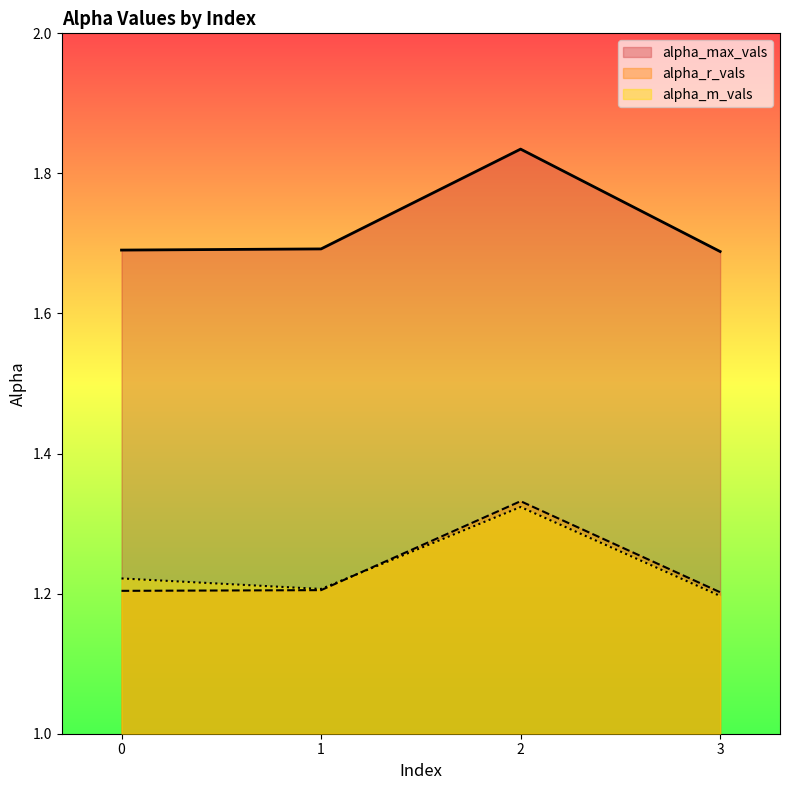

True or false: alpha_m_vals and alpha_r_vals cross at least once.

True